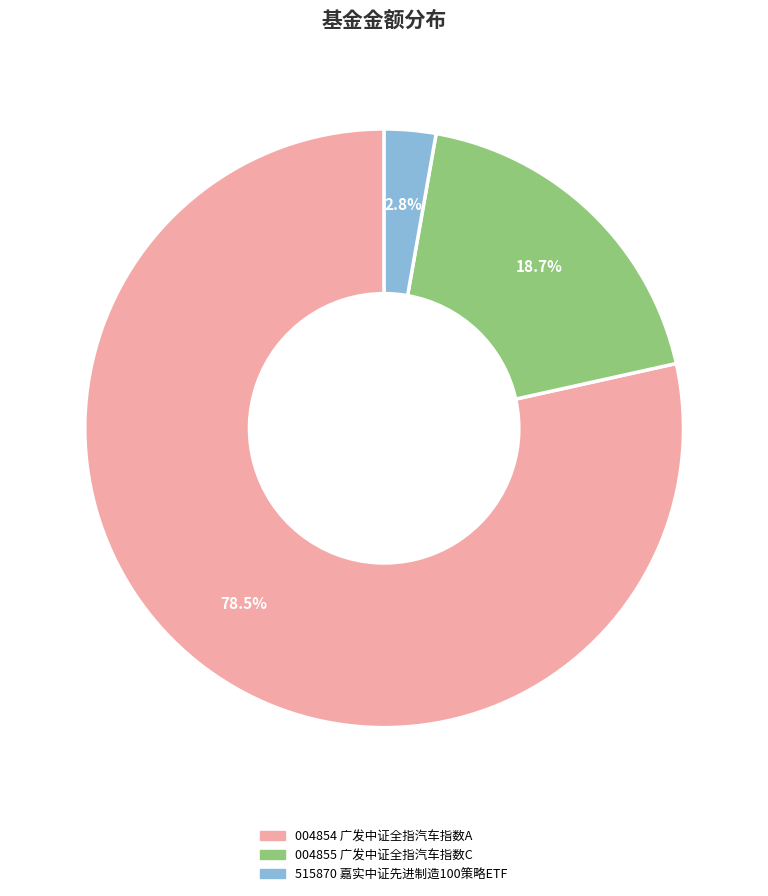

Is there a majority slice in this chart?

Yes